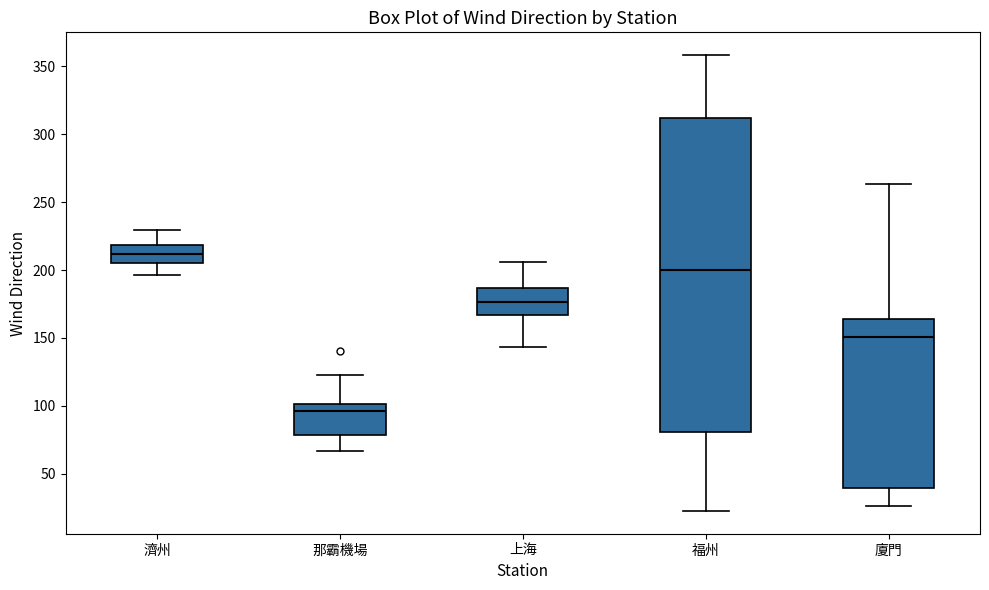

Which box's median line is the lowest?

那霸機場